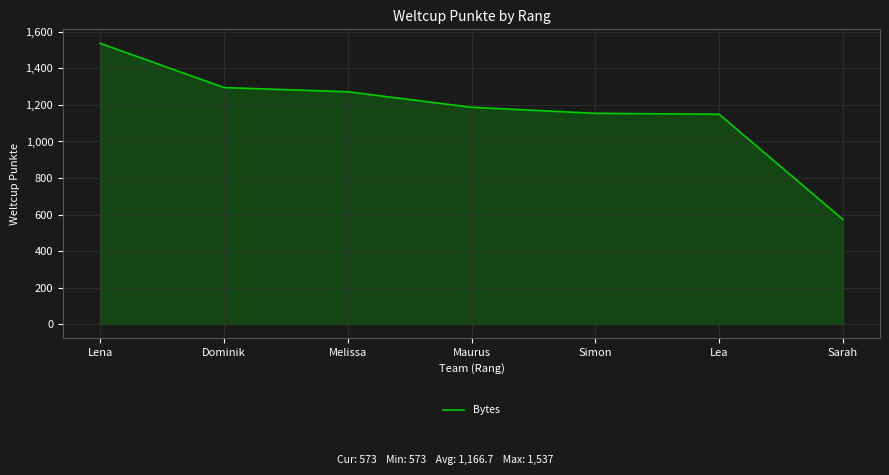

The chart shows a value of 1149 at Lea. True or false?

True